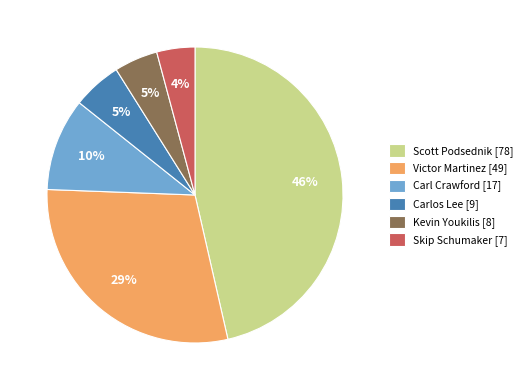

Does Skip Schumaker represent more than half of the total?

No